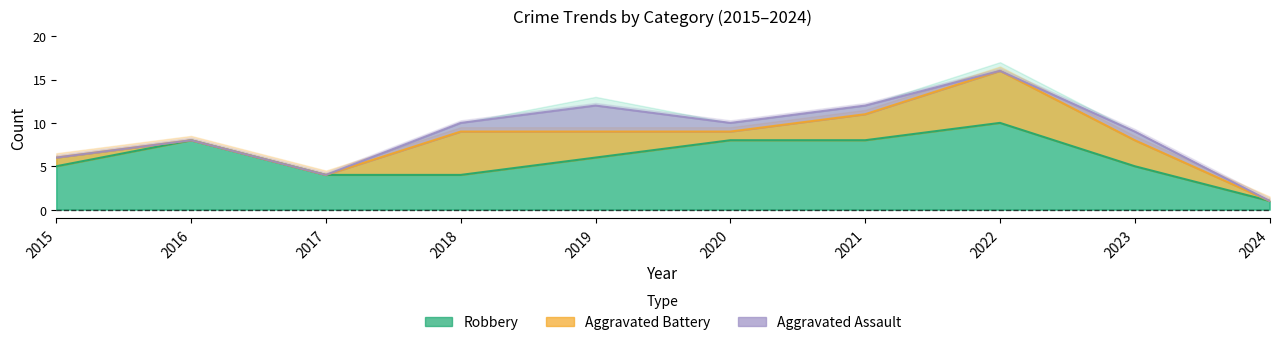

Where is the first local minimum for Total?

2017